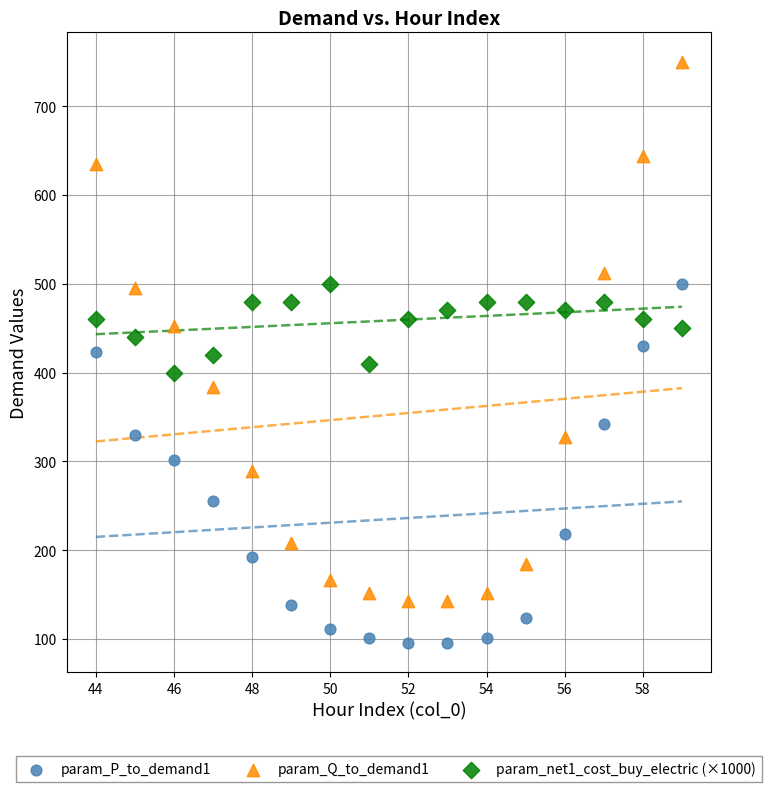

Across all data points, what is the range of X values (max minus min)?

15.0